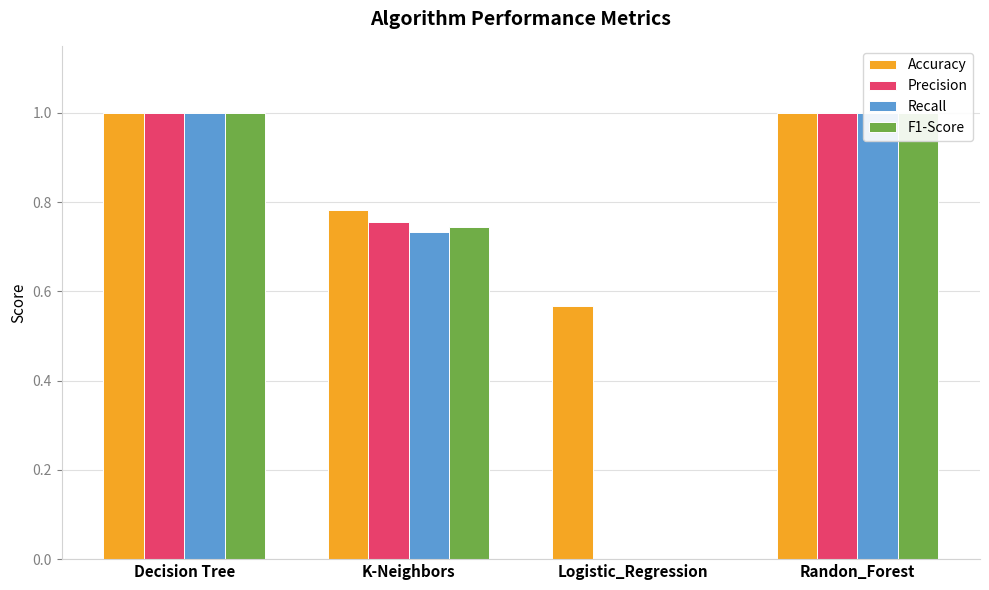

What position from the right is Decision Tree?

4